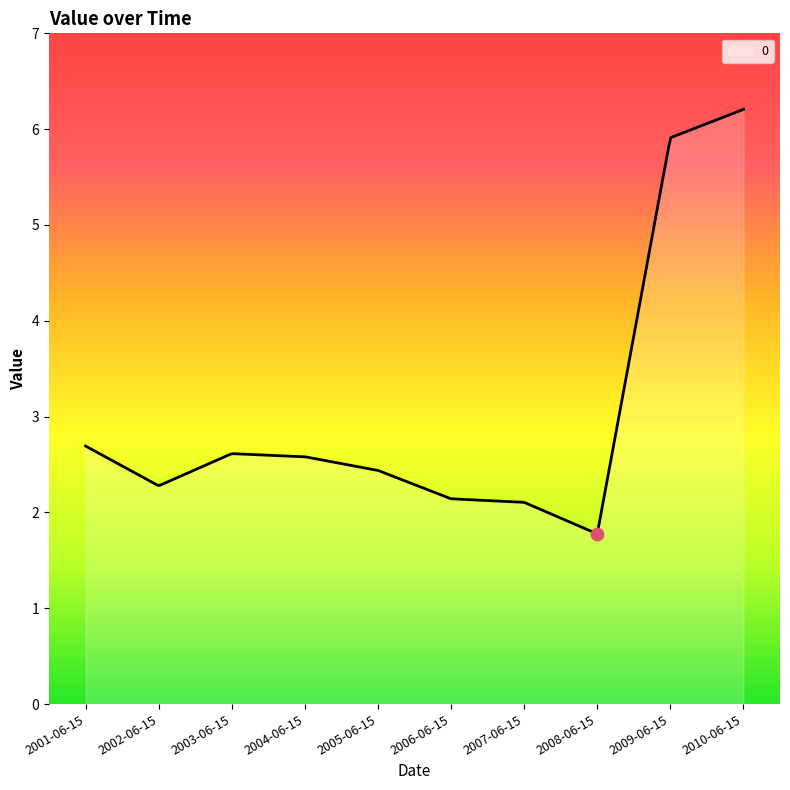

What is the ratio of the value at 2009-06-15 to the value at 2010-06-15?

1.0